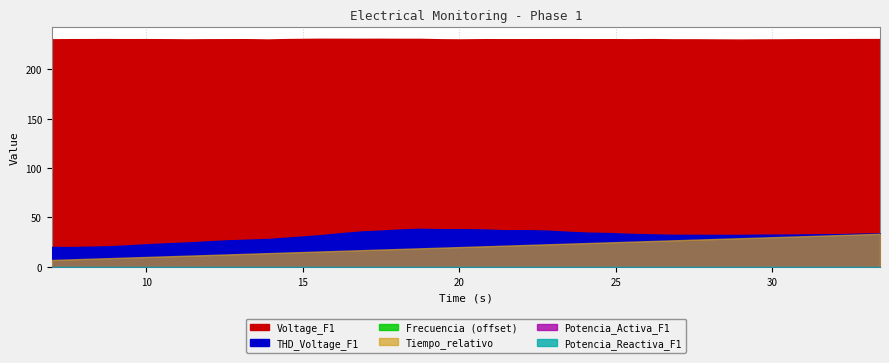

Count the number of categories in the chart.

40